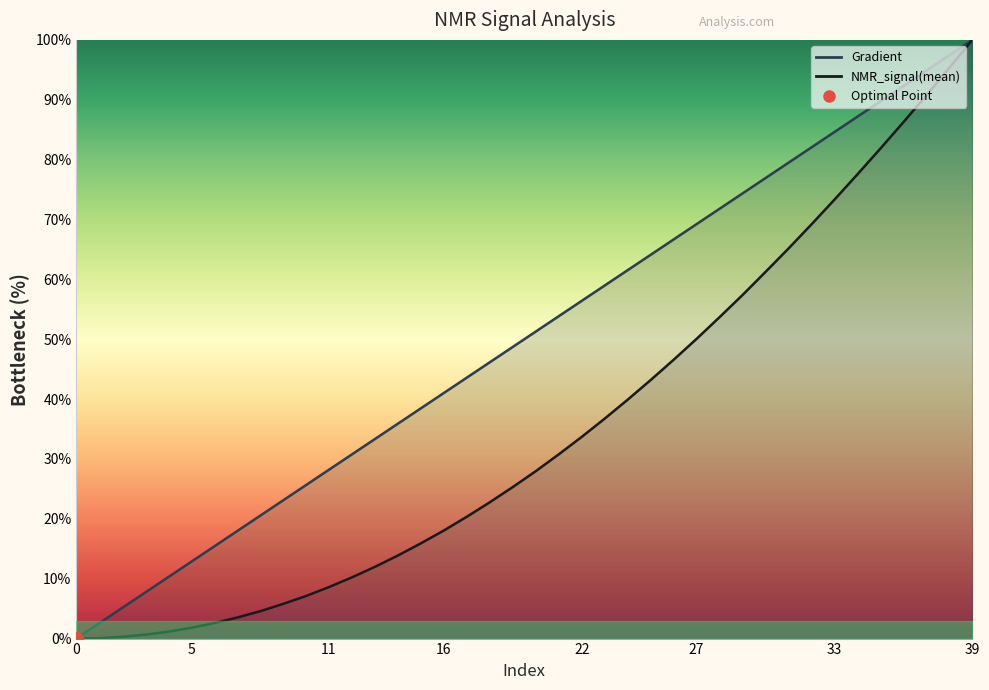

Reading right to left, extract all data points from this chart.

Gradient: 100.0	97.4	94.9	92.3	89.7	87.2	84.6	82.1	79.5	76.9	74.4	71.8	69.2	66.7	64.1	61.5	59.0	56.4	53.8	51.3	48.7	46.2	43.6	41.0	38.5	35.9	33.3	30.8	28.2	25.6	23.1	20.5	17.9	15.4	12.8	10.3	7.7	5.1	2.6	0.0
NMR_signal(mean): 100.0	95.3	90.7	86.3	81.9	77.5	73.3	69.2	65.2	61.2	57.4	53.7	50.1	46.6	43.2	39.9	36.7	33.7	30.8	28.0	25.3	22.8	20.4	18.1	15.9	13.9	12.0	10.2	8.6	7.1	5.8	4.6	3.5	2.6	1.8	1.1	0.7	0.3	0.1	0.0